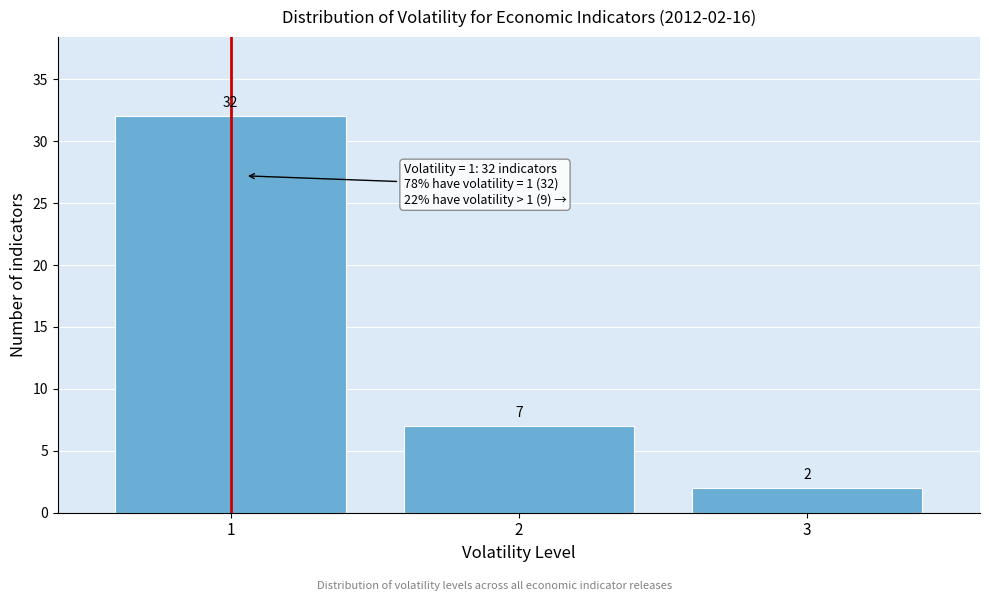

Over which range of the x-axis is the bar tallest?

0.5 to 1.5